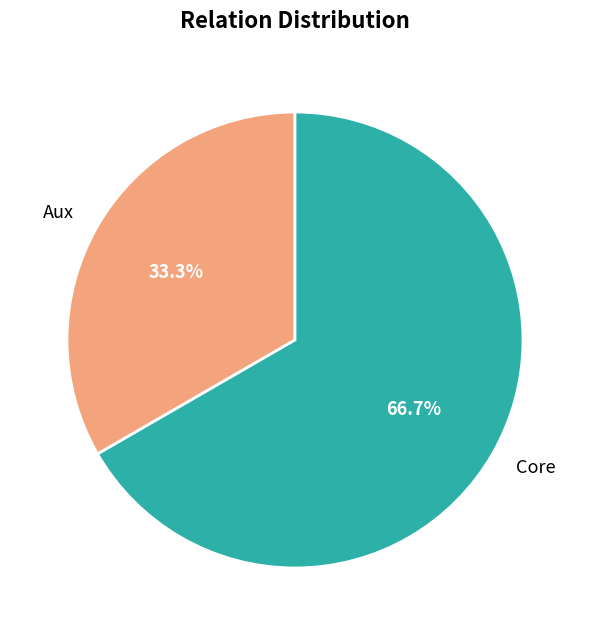

Which slice represents more than half of the pie?

Core